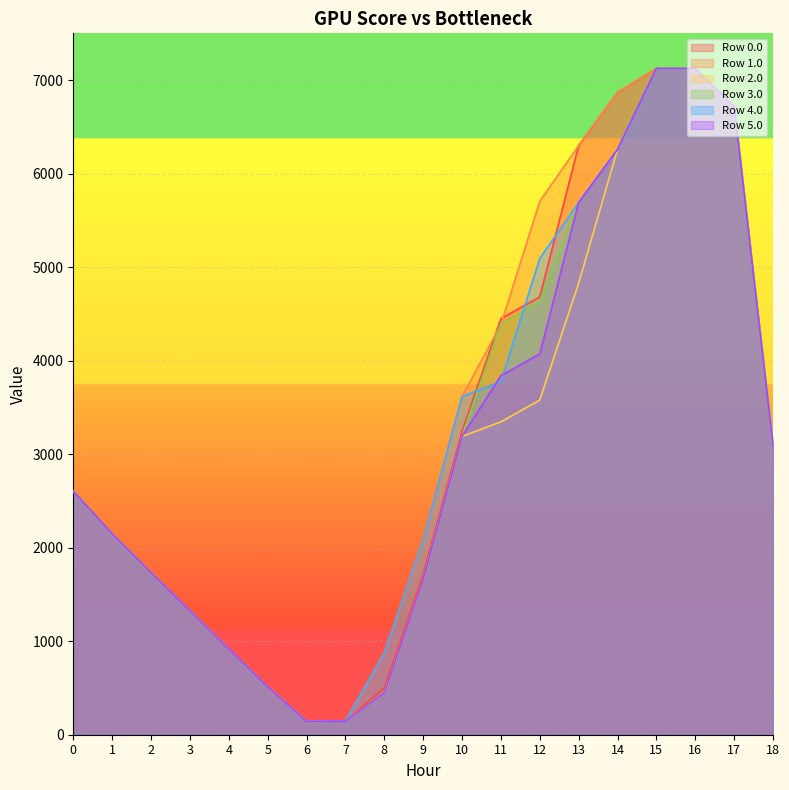

Which has a higher value, 15 or 8?

15